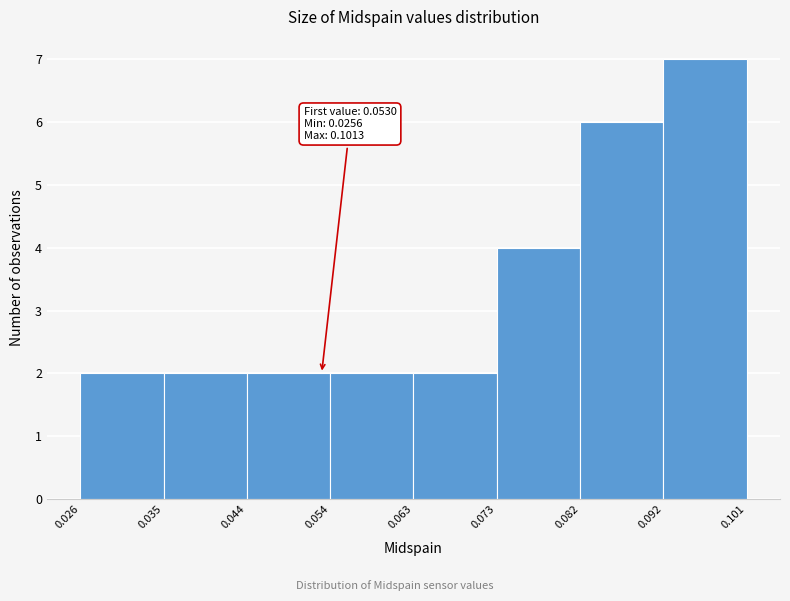

Which range on the x-axis has the tallest bar?

0.092 to 0.101